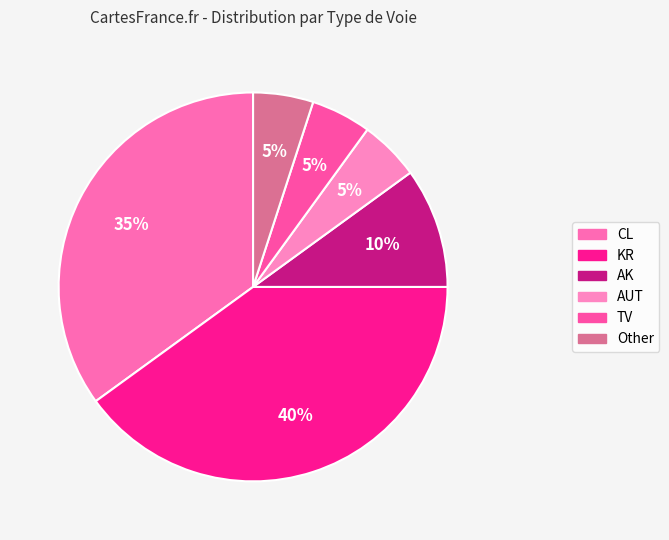

Which slice is the largest?

KR